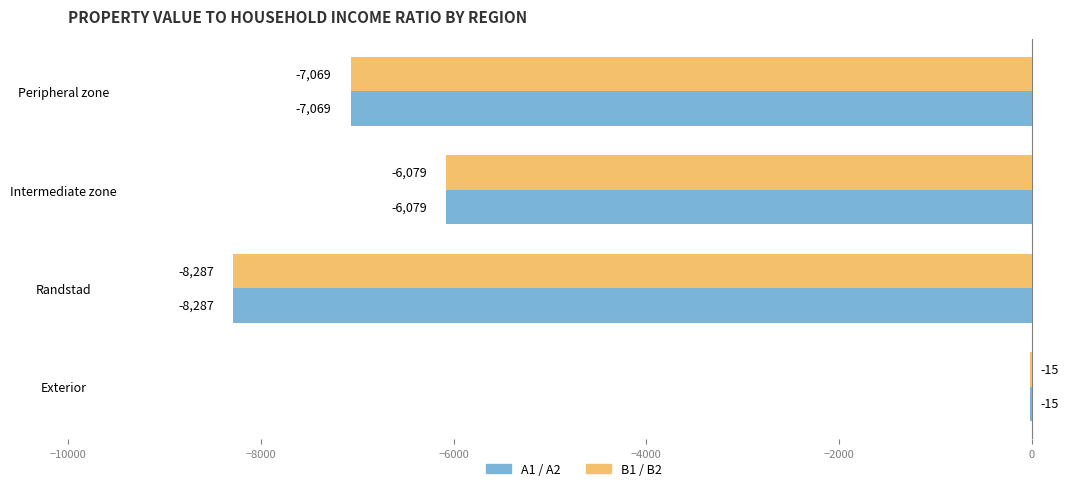

At which label is B1 / B2 closest to -4151?

Intermediate zone